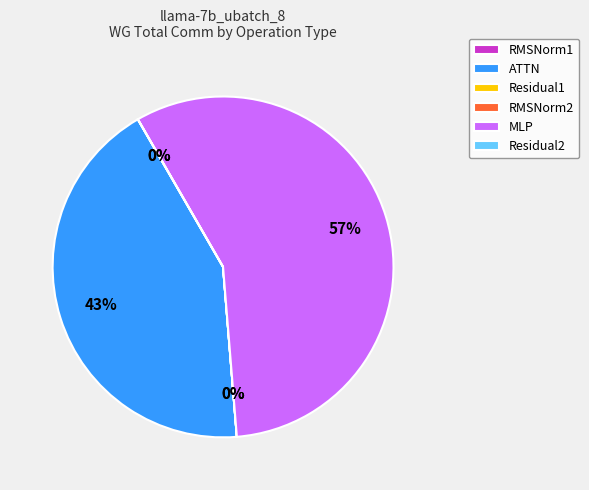

True or false: MLP accounts for 43% of the total.

False